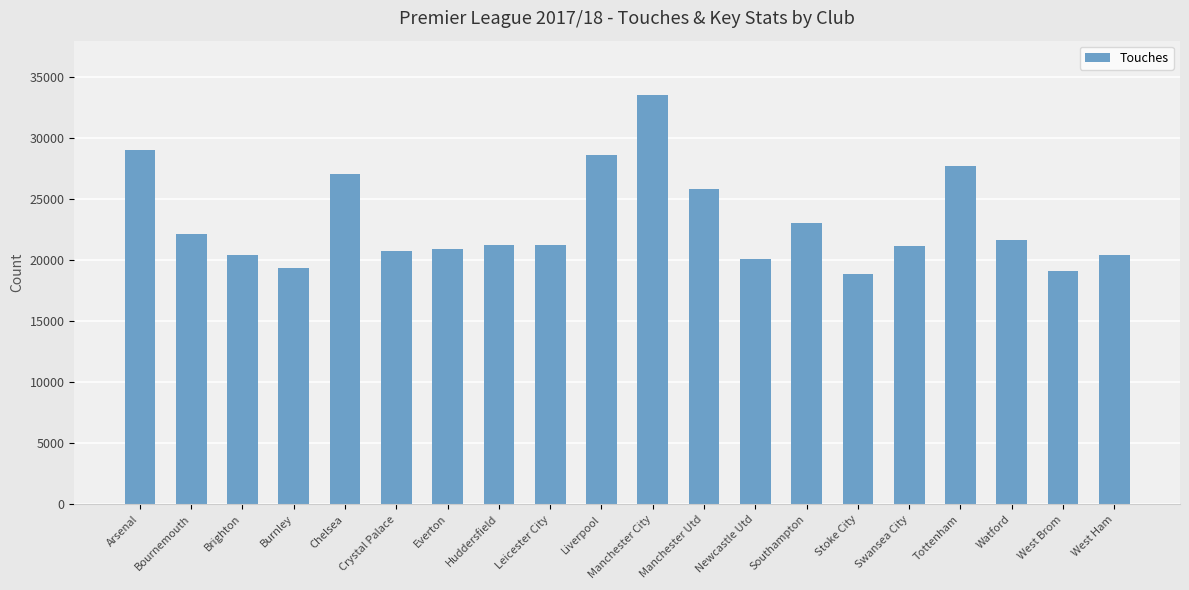

What is the ratio of the value at West Ham to the value at Southampton?

0.9